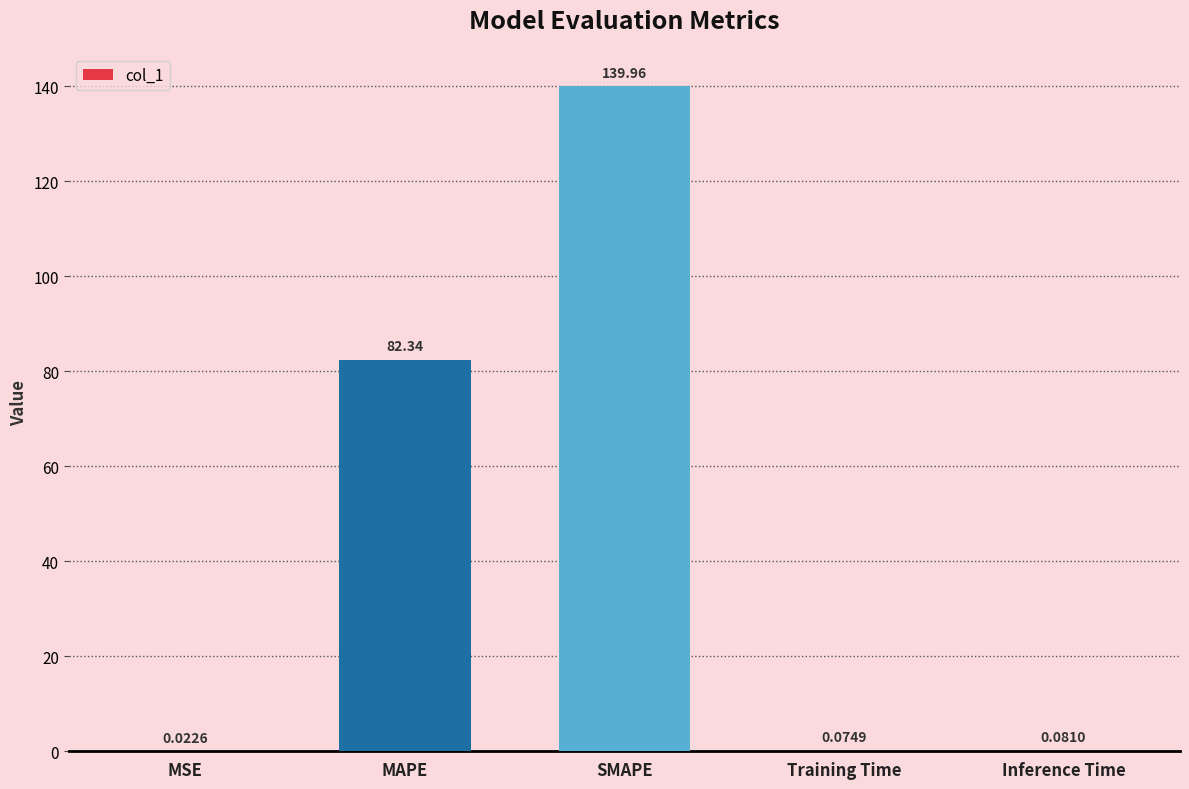

What is the sum of all values?

222.5